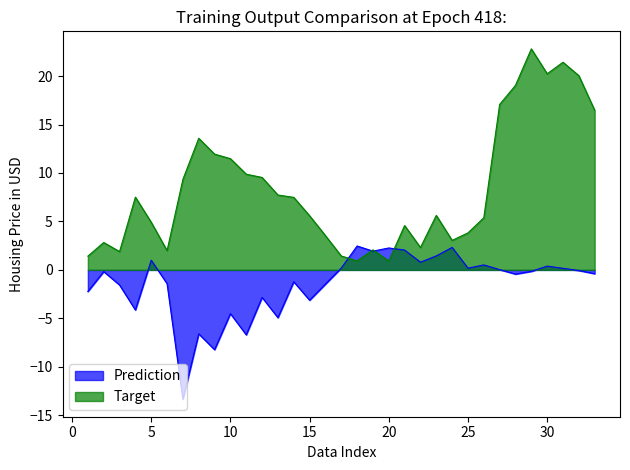

Reading left to right, transcribe all the data shown in this chart.

col_3: 1=-2.2	2=-0.2	3=-1.6	4=-4.1	5=1.0	6=-1.4	7=-13.3	8=-6.6	9=-8.2	10=-4.5	11=-6.7	12=-2.8	13=-4.9	14=-1.2	15=-3.1	16=-1.5	17=0.2	18=2.5	19=1.9	20=2.3	21=2.0	22=0.8	23=1.4	24=2.3	25=0.2	26=0.5	27=0.0	28=-0.4	29=-0.1	30=0.4	31=0.2	32=-0.1	33=-0.4
col_4: 1=1.4	2=2.8	3=1.9	4=7.5	5=4.9	6=2.0	7=9.3	8=13.6	9=11.9	10=11.5	11=9.9	12=9.5	13=7.7	14=7.5	15=5.6	16=3.5	17=1.4	18=0.9	19=2.1	20=0.9	21=4.6	22=2.3	23=5.6	24=3.0	25=3.8	26=5.4	27=17.1	28=19.0	29=22.8	30=20.2	31=21.4	32=20.0	33=16.5